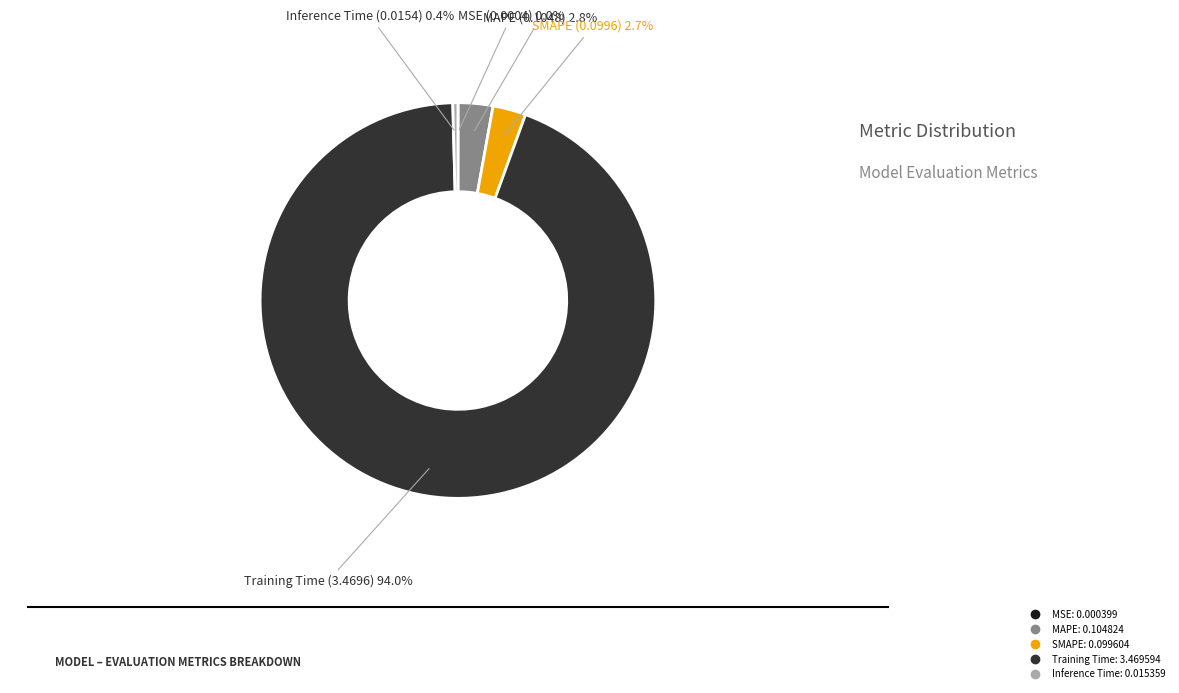

Is there a majority slice in this chart?

Yes